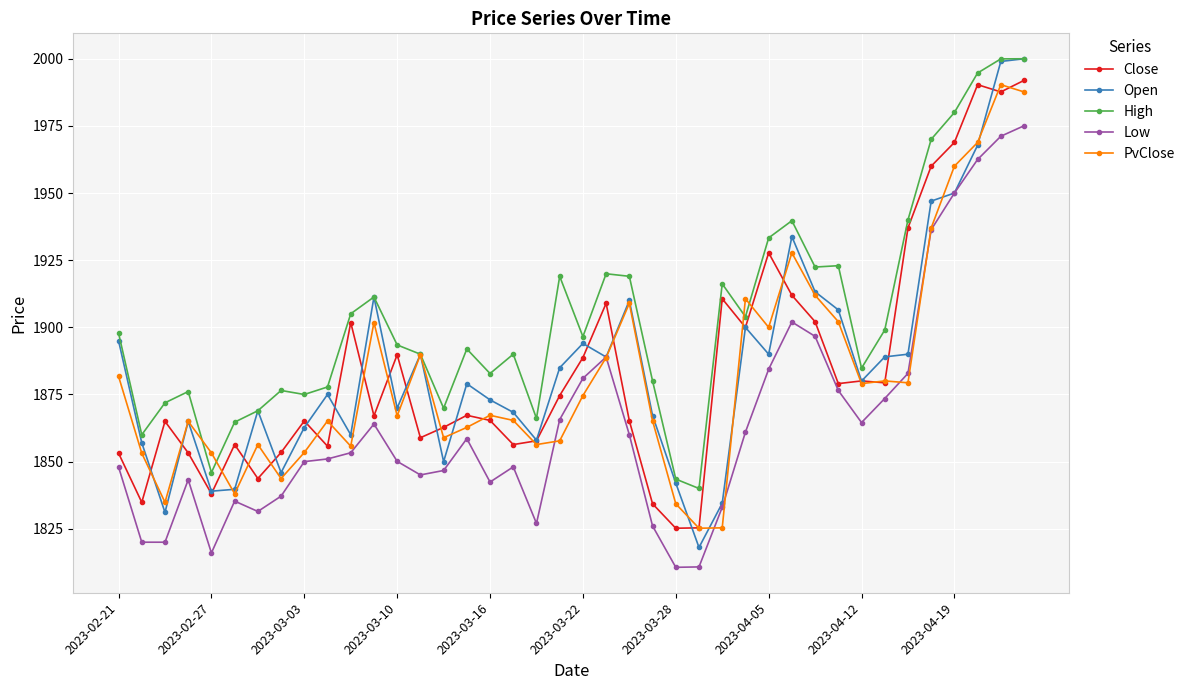

What is the lowest value of the Low series?

1810.7